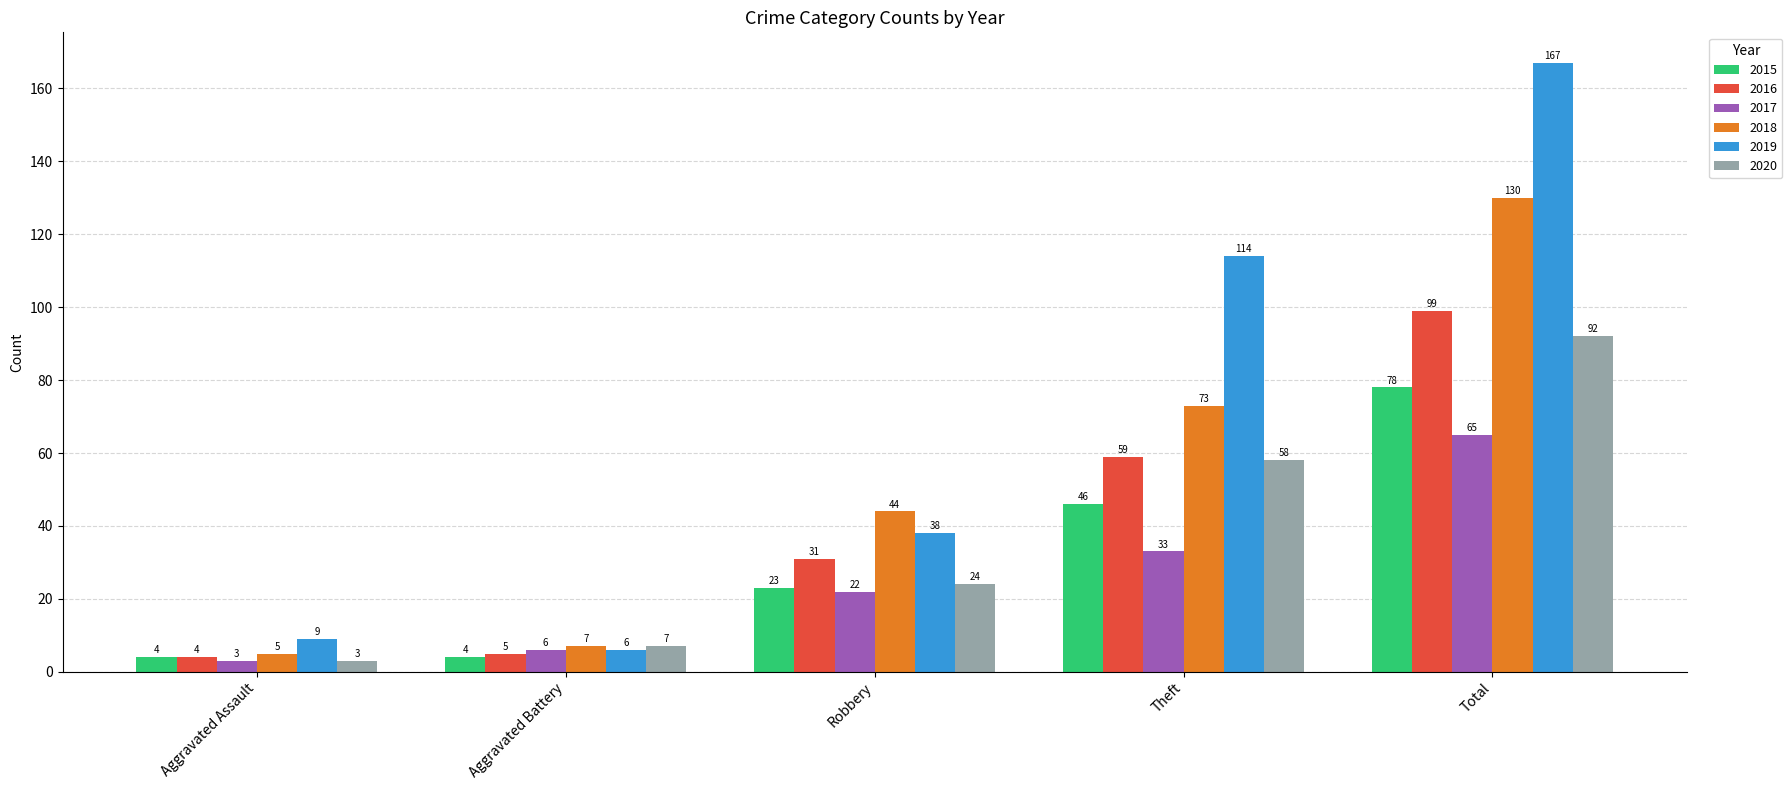

Which series has the largest range (max minus min)?

2019